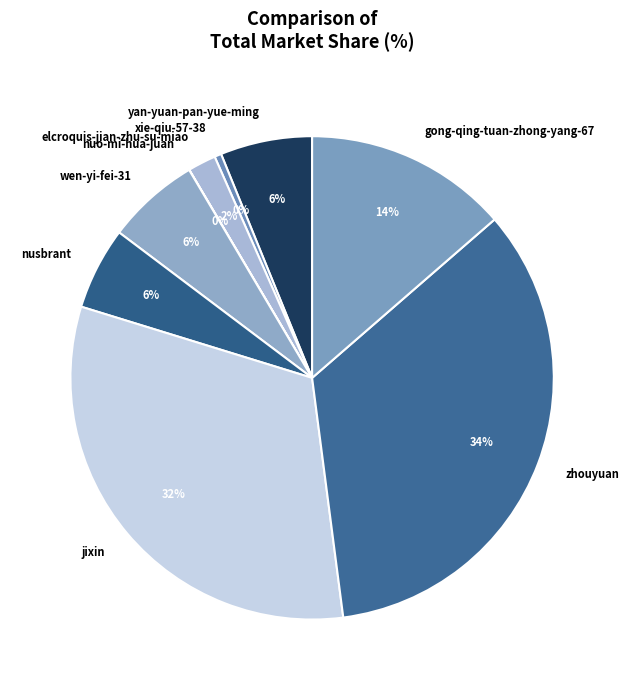

The gong-qing-tuan-zhong-yang-67 slice represents 14% of the pie. True or false?

True